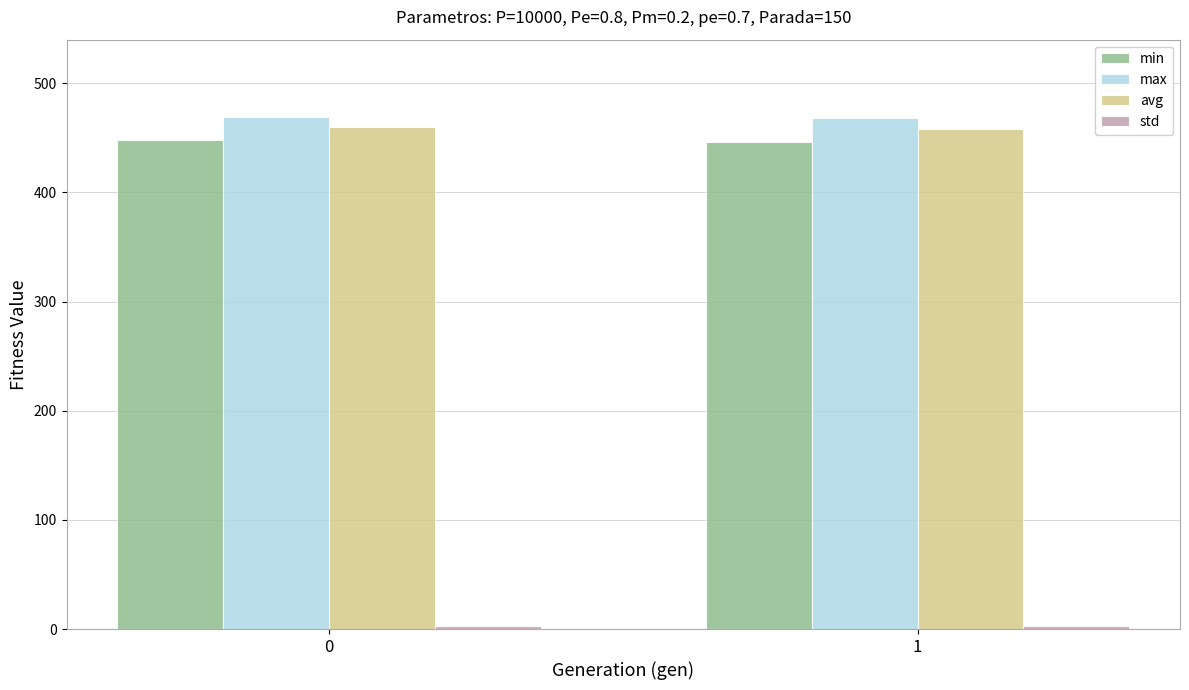

Count the avg values in the range 458 to 459.

1